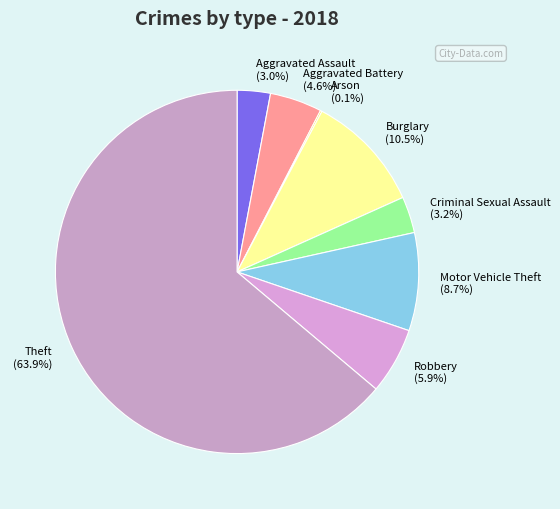

Between Burglary and Theft, which is larger?

Theft